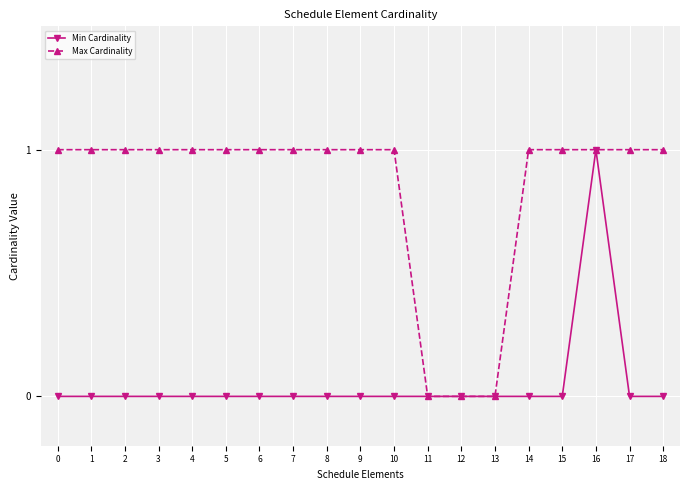

How many data points does each series have?

19